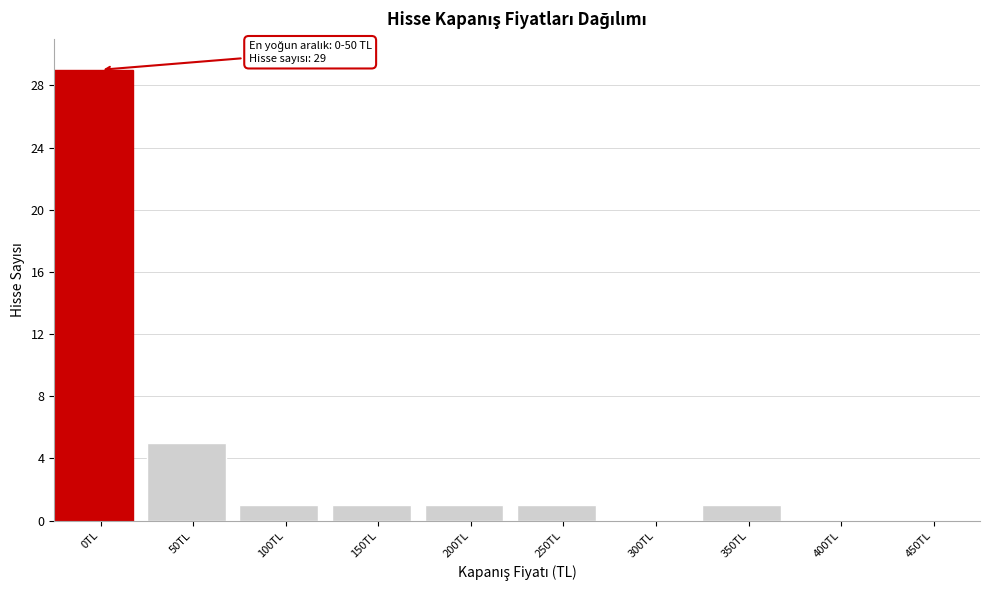

Reading right to left, extract all data points from this chart.

450TL=0	400TL=0	350TL=1	300TL=0	250TL=1	200TL=1	150TL=1	100TL=1	50TL=5	0TL=29